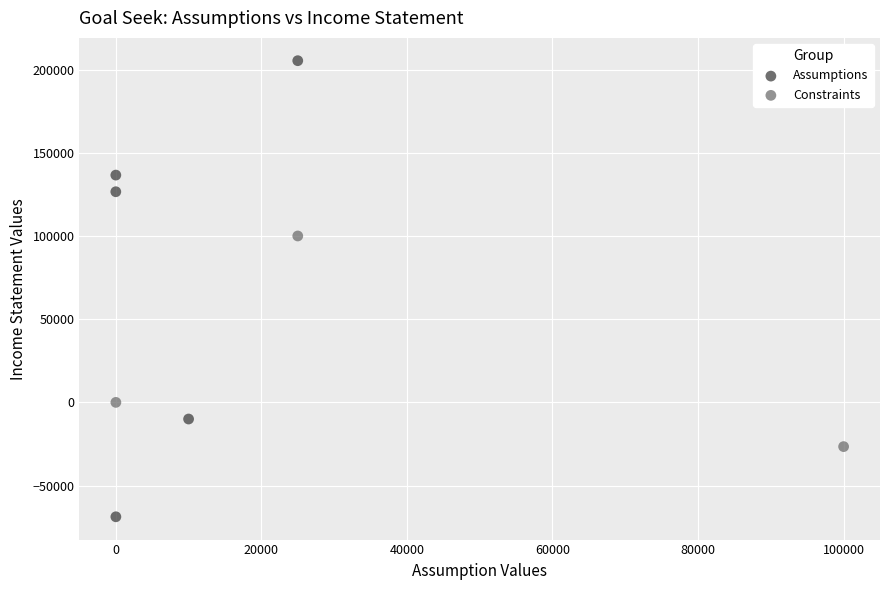

Which series has the widest spread of Y values?

Assumptions